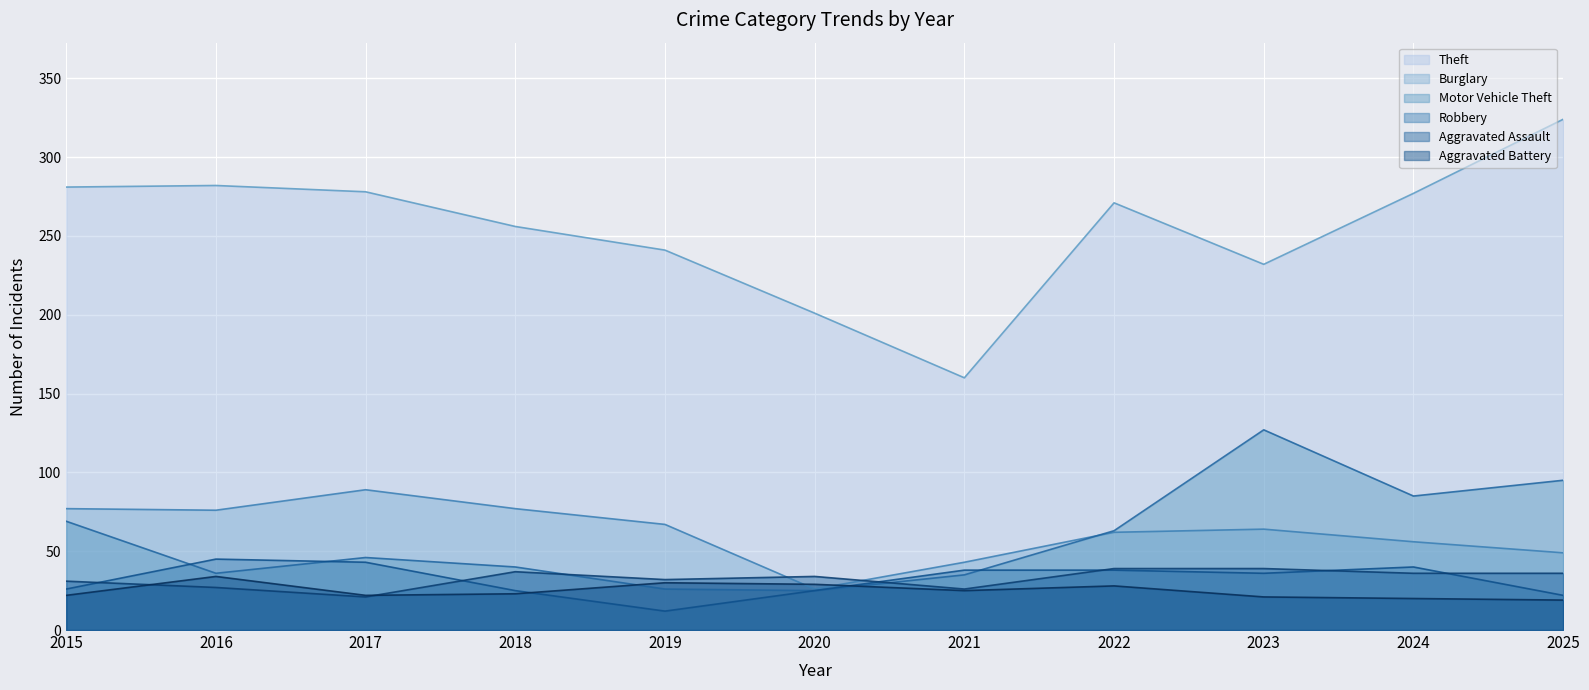

Between 2019 and 2025, which series saw the biggest shift?

Theft